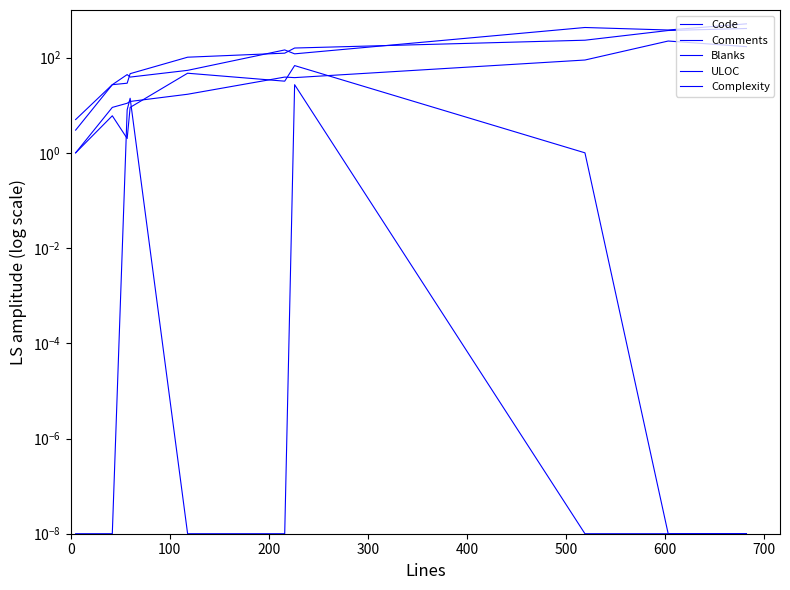

What are all the series names shown in the legend?

Code, Comments, Blanks, ULOC, Complexity